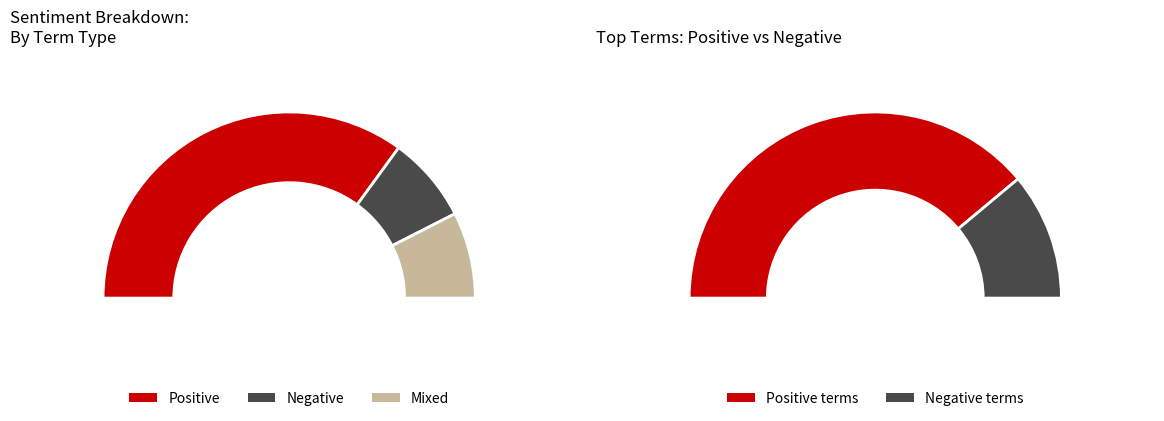

Is it true that game is 9% of the pie?

False